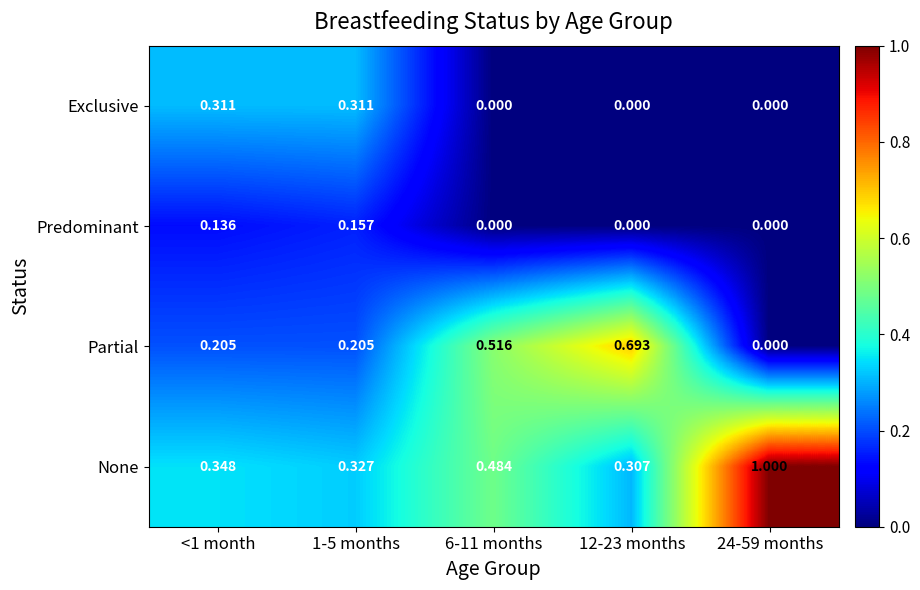

List the series in order of their overall mean, lowest first.

Predominant, Exclusive, Partial, None